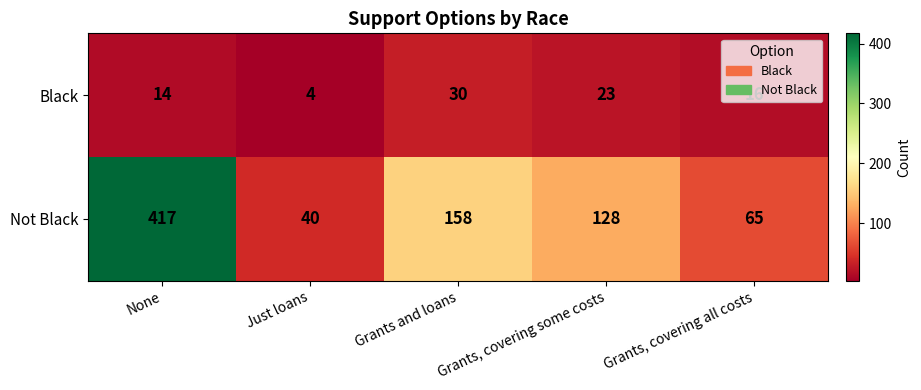

At which category is the sum across all series the highest?

None